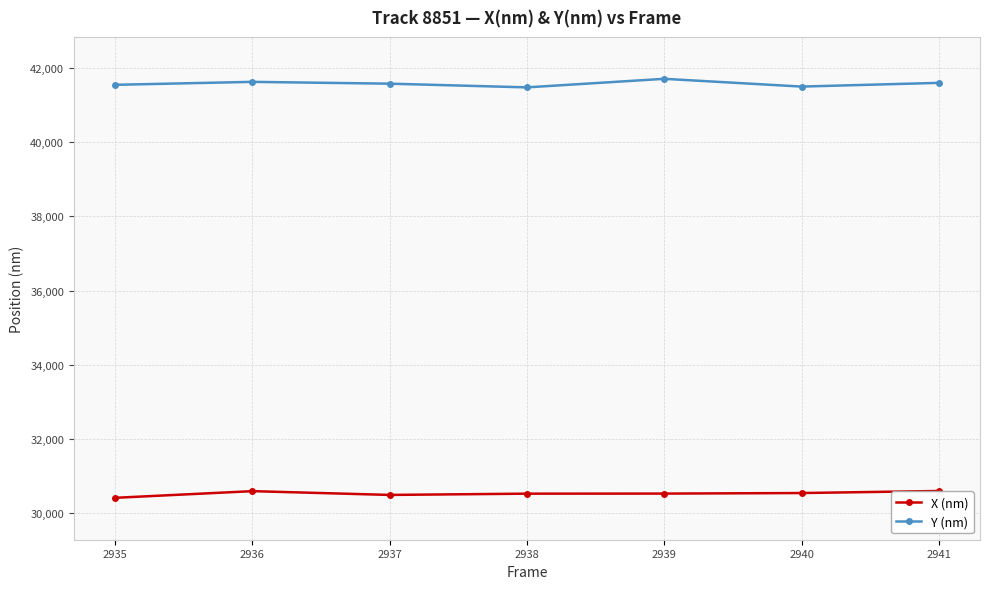

What is the difference between the Y (nm) values at 2936 and 2939?

82.0